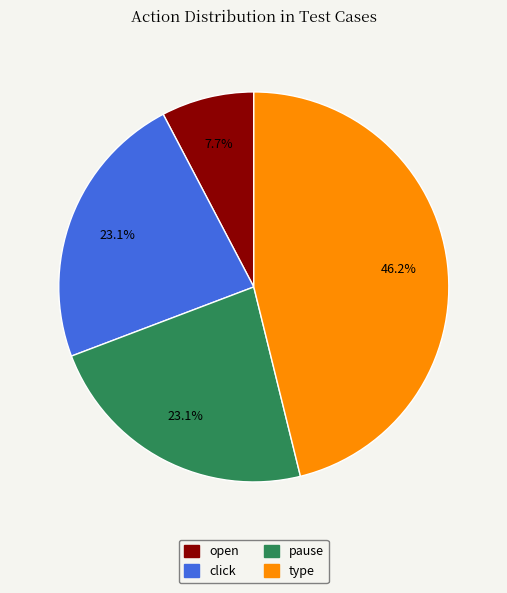

To the nearest percent, what portion does pause represent?

23%